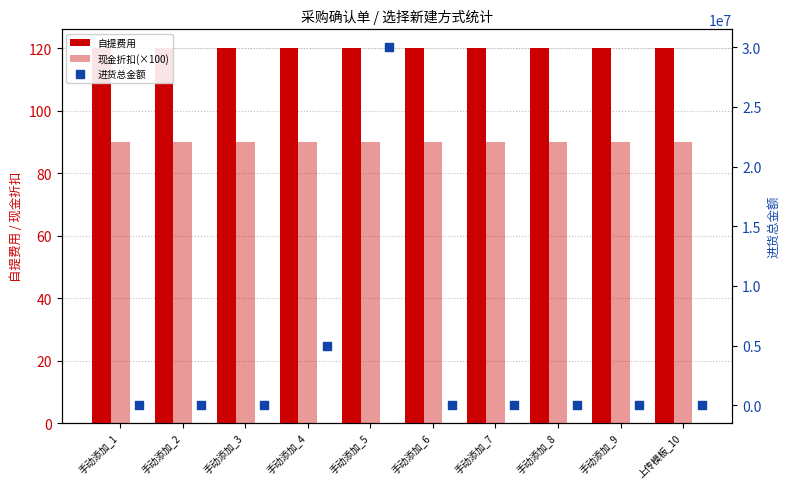

At which category is the sum across all series the highest?

手动添加_5